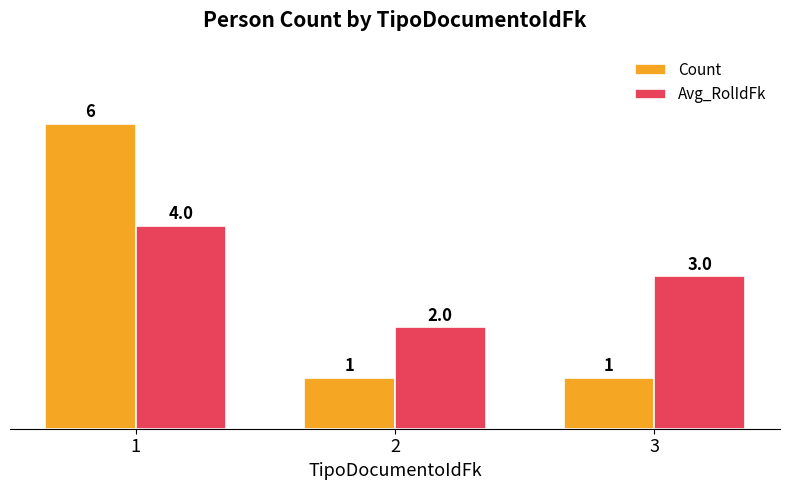

What is the difference between the maximum and second lowest values in the Count series?

5